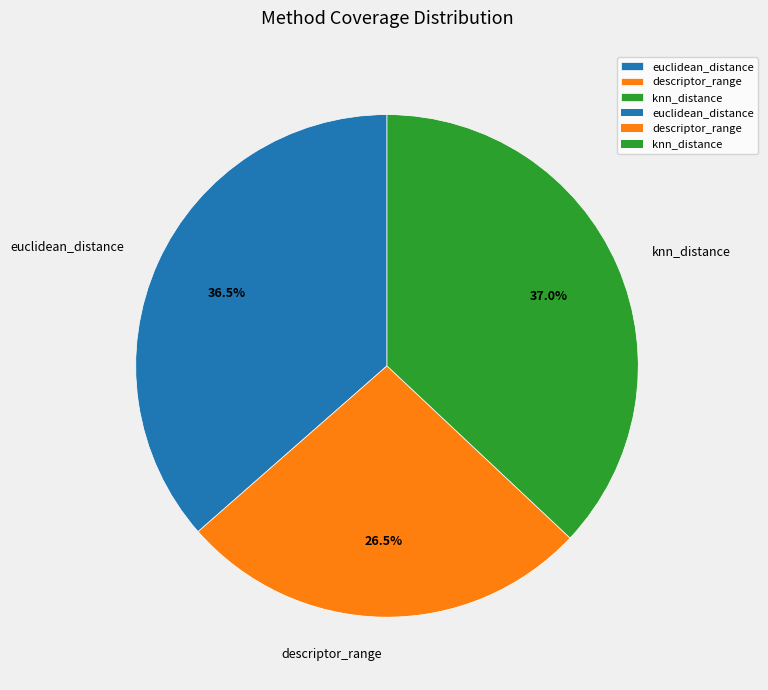

What is the largest slice in the pie chart?

knn_distance